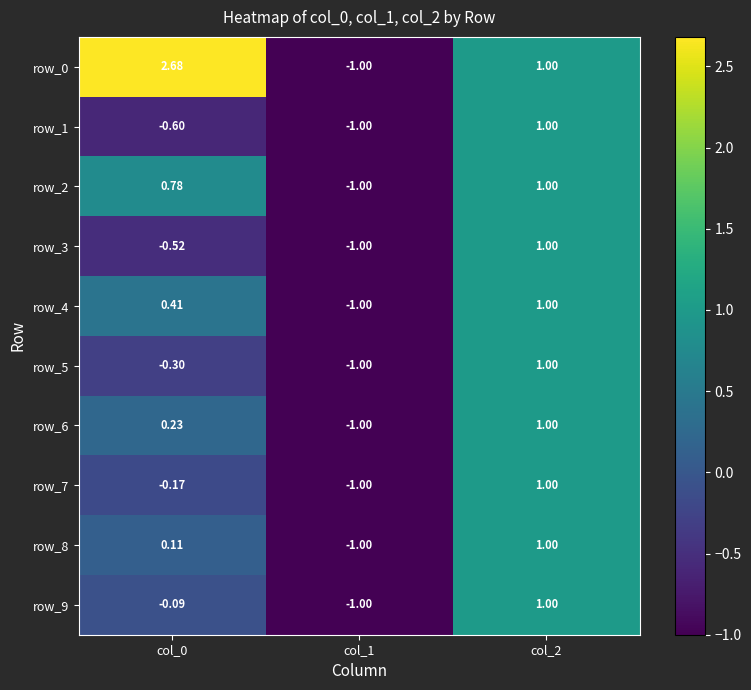

At which category is the sum across all series the highest?

col_2